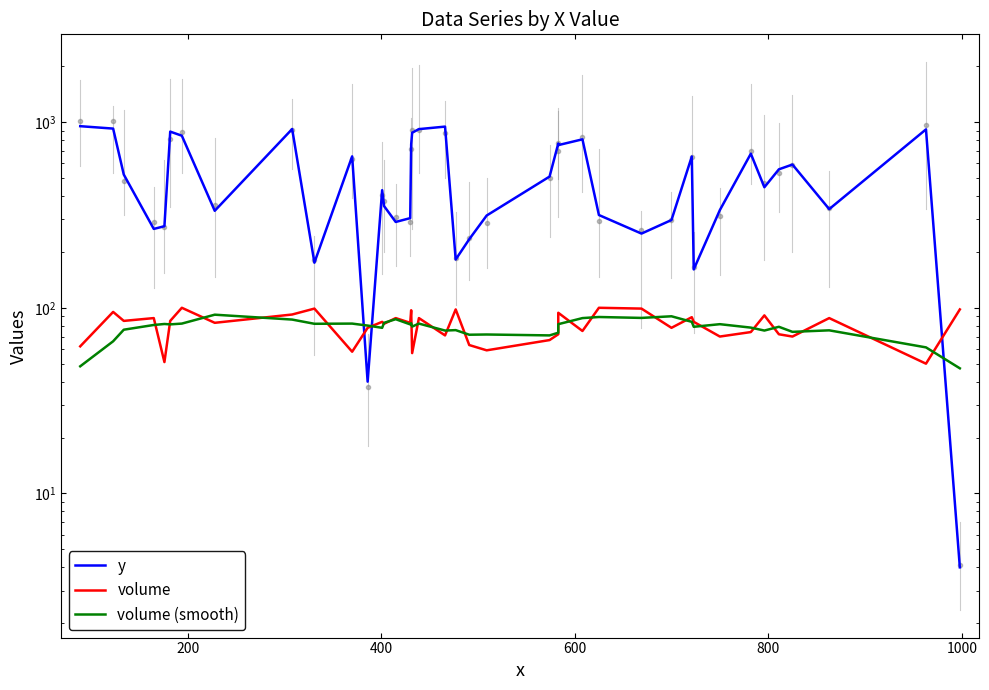

True or false: y and volume cross at least once.

True